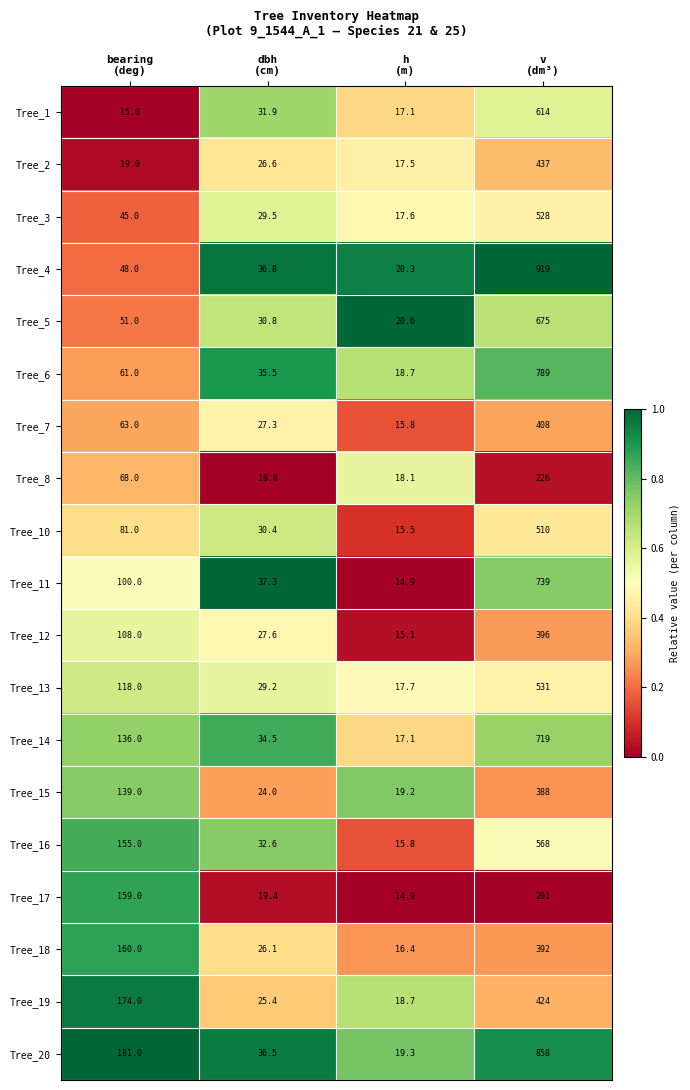

Which series has the widest spread of values?

Tree_4